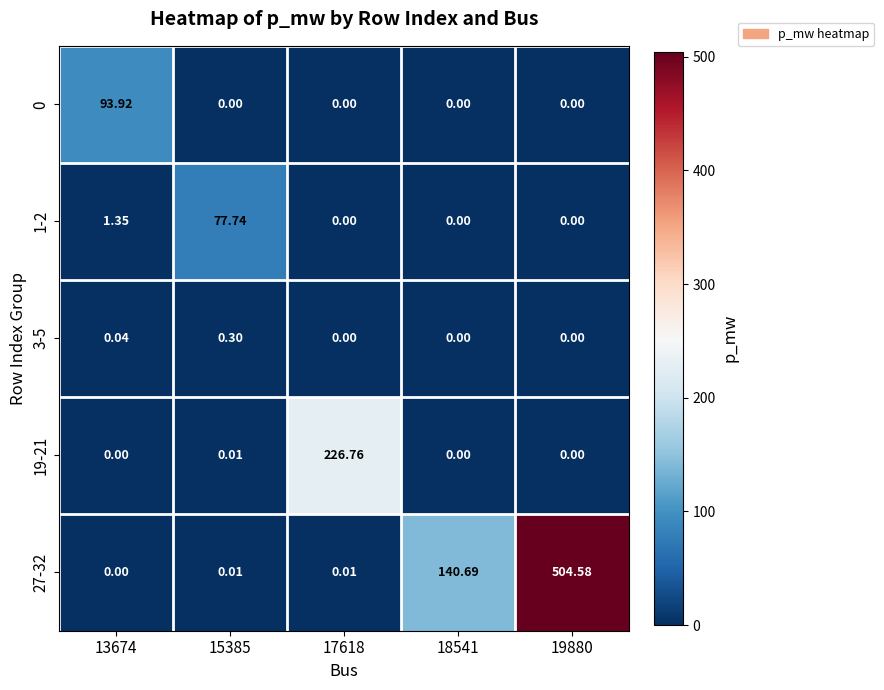

How many distinct data groups are displayed?

5